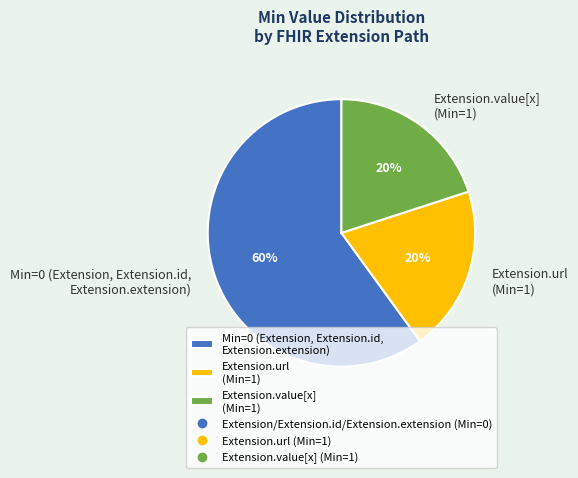

To the nearest percent, what is the difference between the largest and smallest slice percentages?

40%